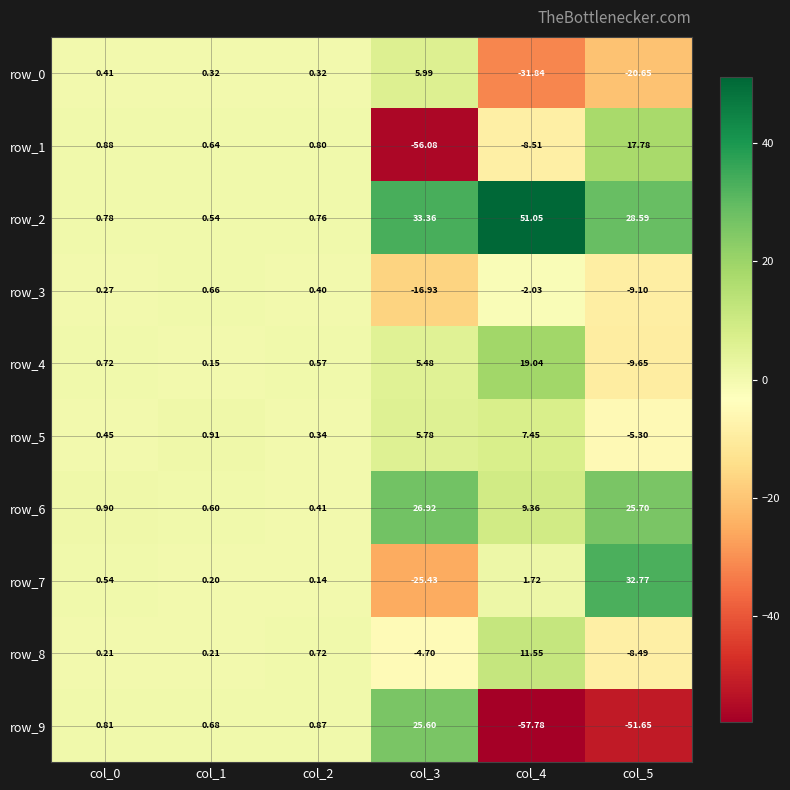

Is the value of row_1 at col_1 greater than the value of row_6 at col_3?

No